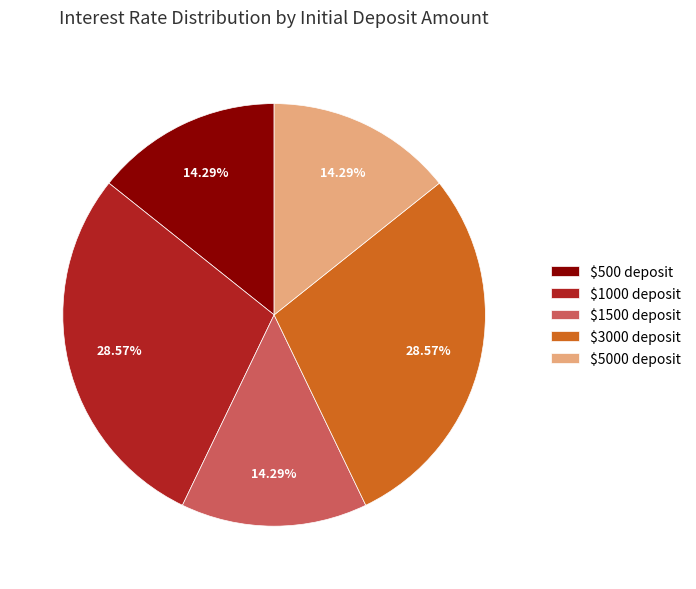

Does $1000 deposit account for over 50% of the chart?

No